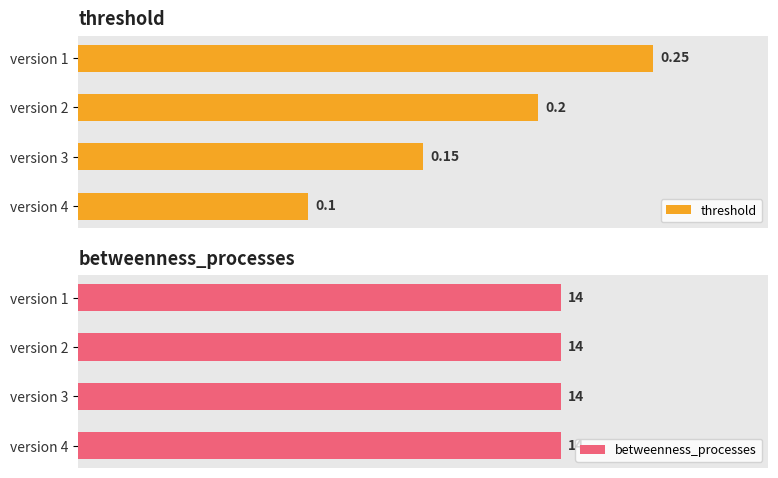

Which series has the largest range (max minus min)?

threshold